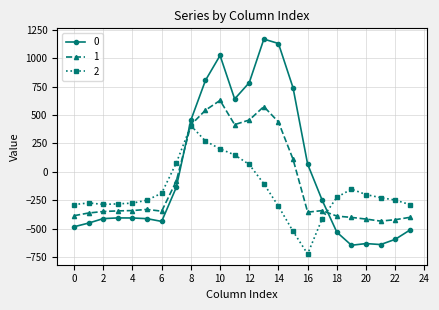

What is the smallest value displayed?

-721.2